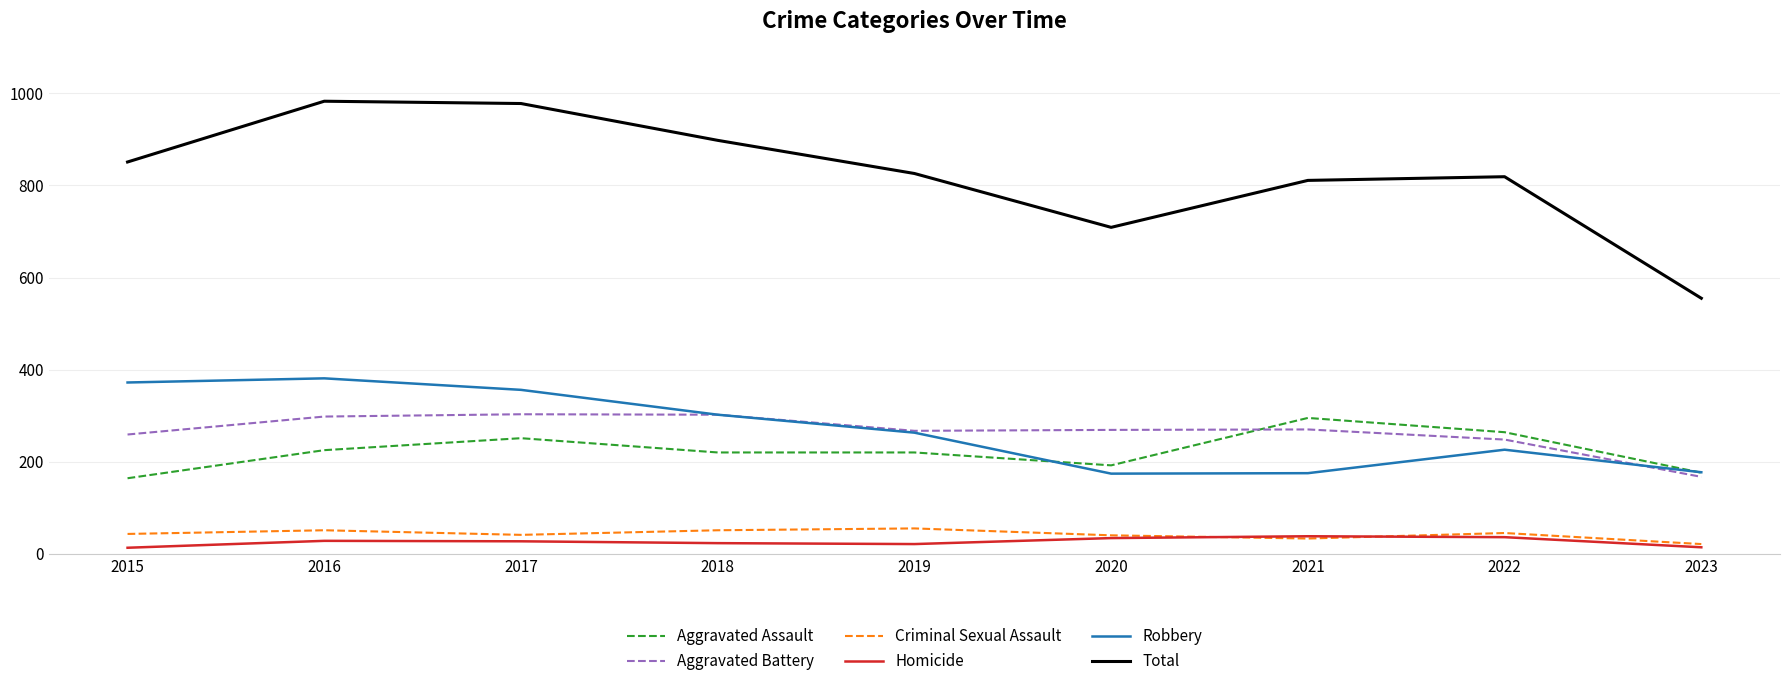

How many lines are shown in the chart?

6